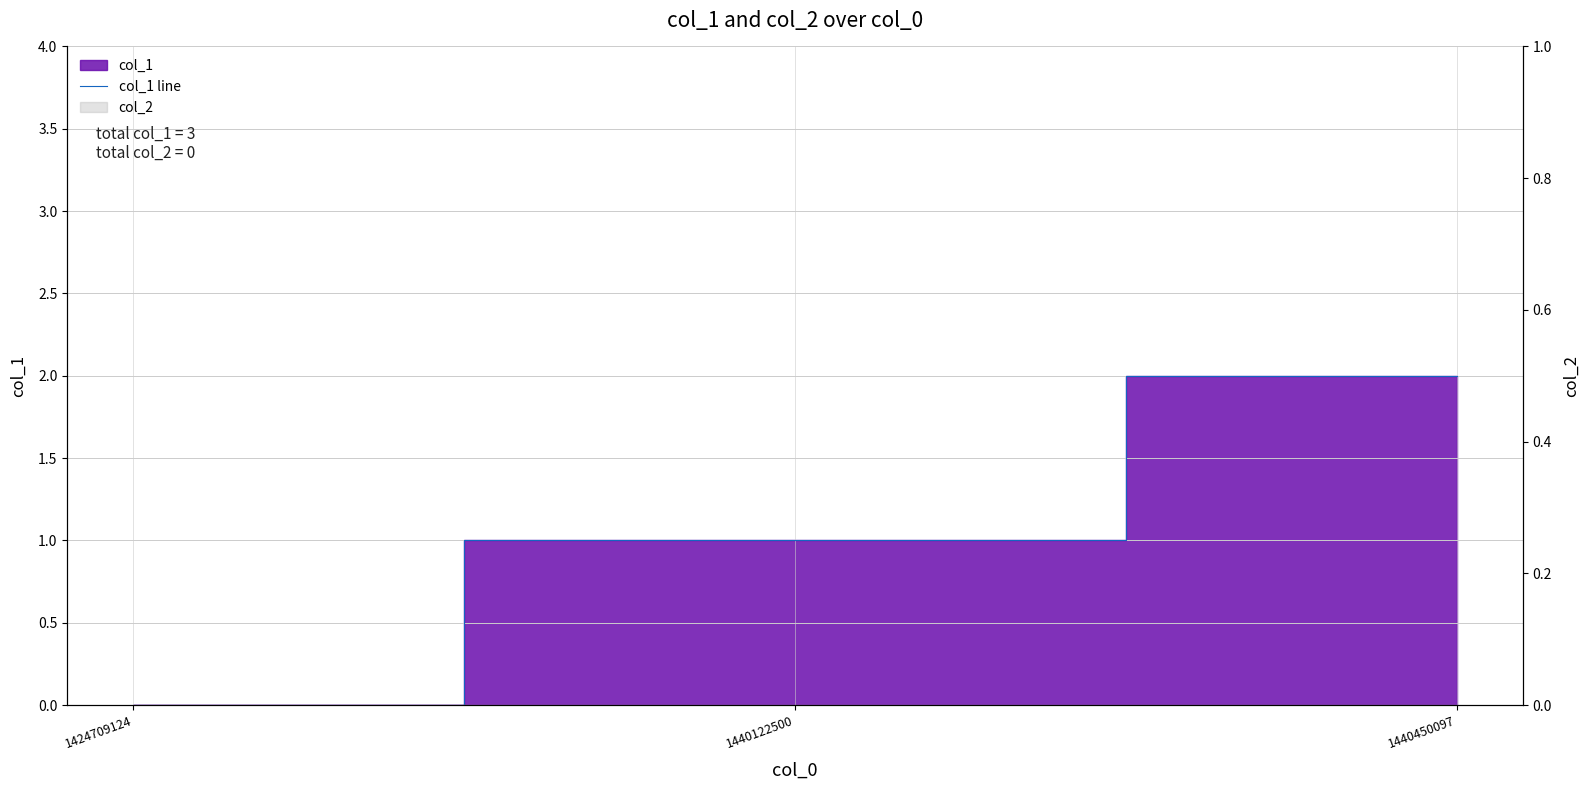

Is it true that the value at 1424709124 is 0?

True